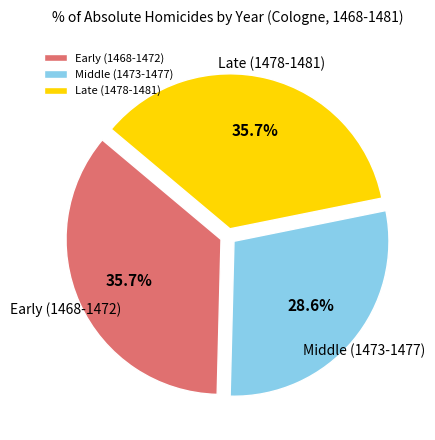

To the nearest percent, what is the difference between the largest and smallest slice percentages?

7%